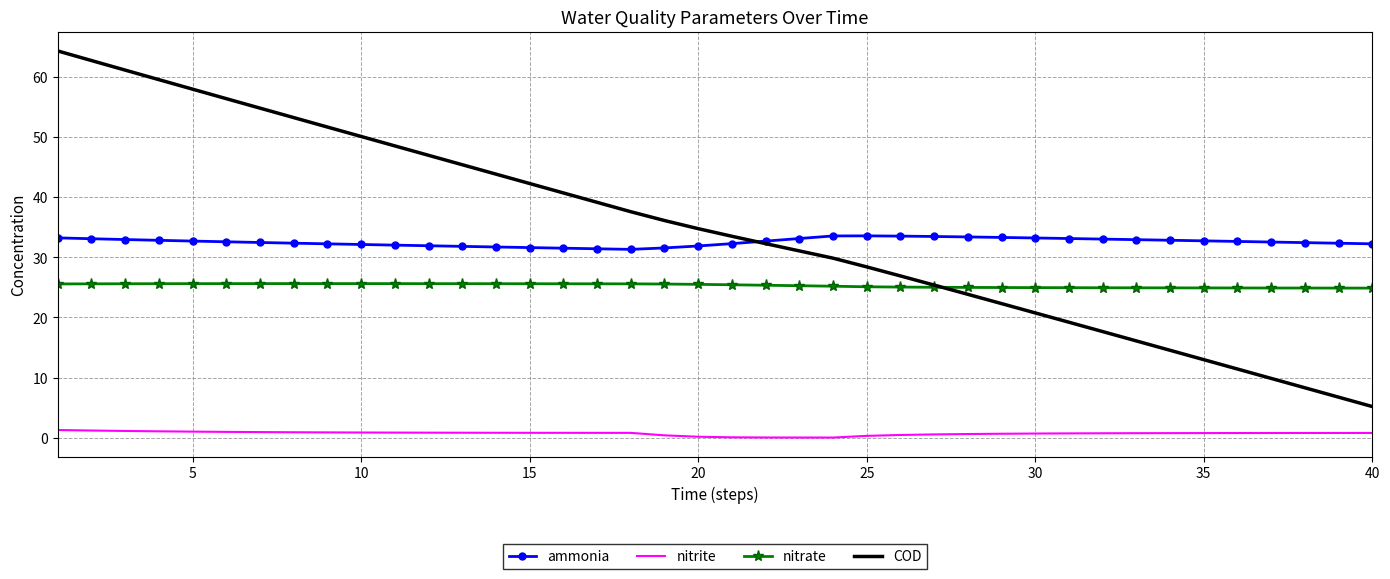

How many series are shown in this chart?

4